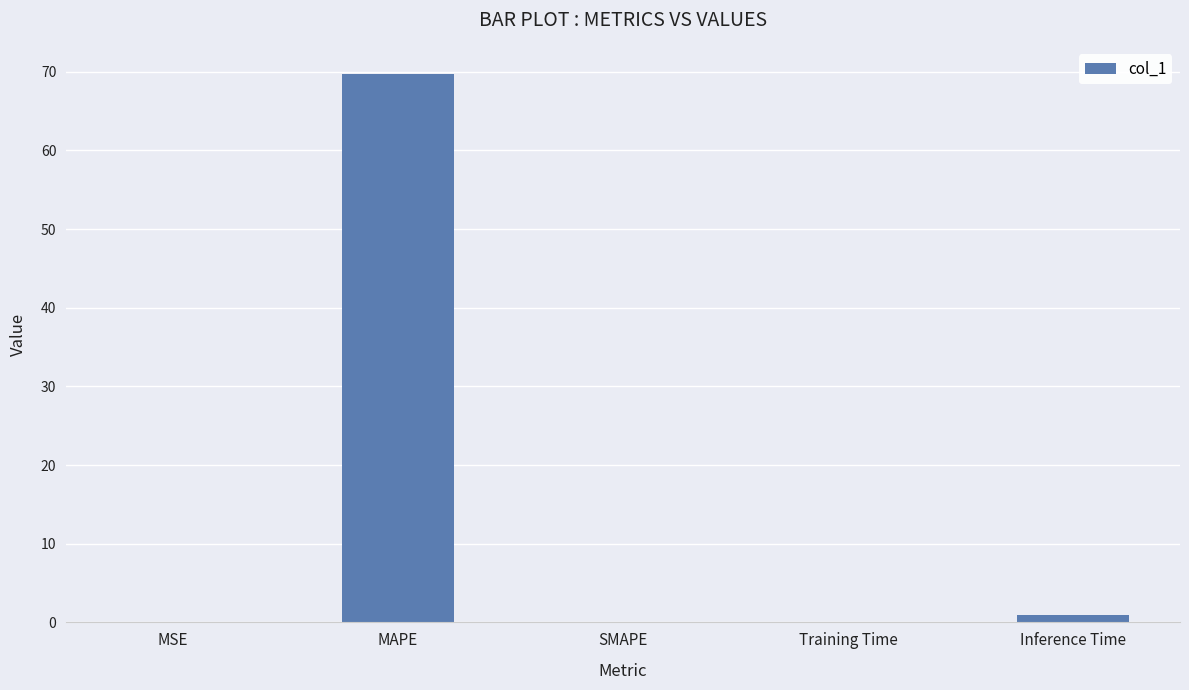

How many categories are shown in the chart?

5